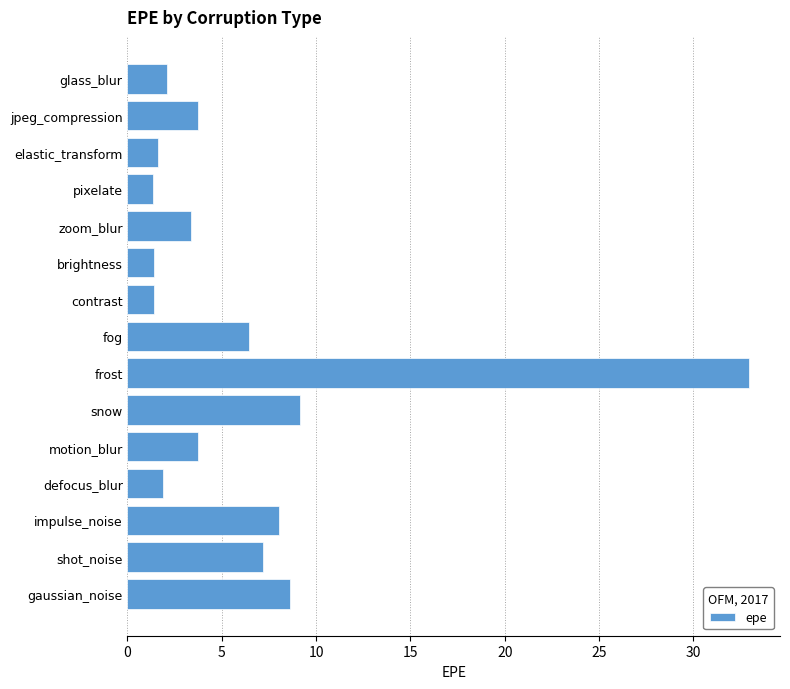

What is the difference between the maximum and minimum values?

31.6